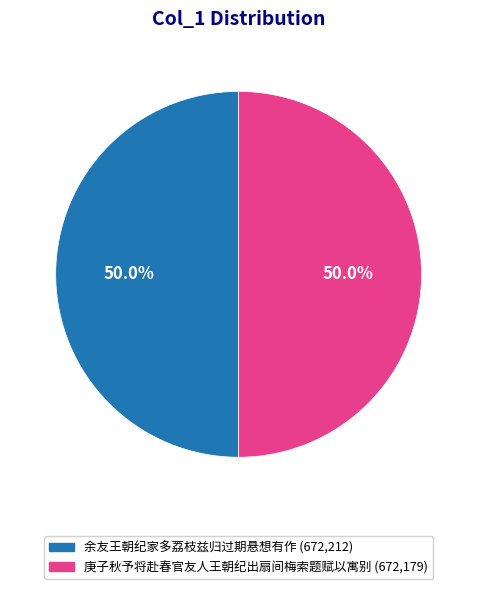

Approximately how many times larger is the value at 余友王朝纪家多荔枝兹归过期悬想有作 compared to 庚子秋予将赴春官友人王朝纪出扇间梅索题赋以寓别?

1.0